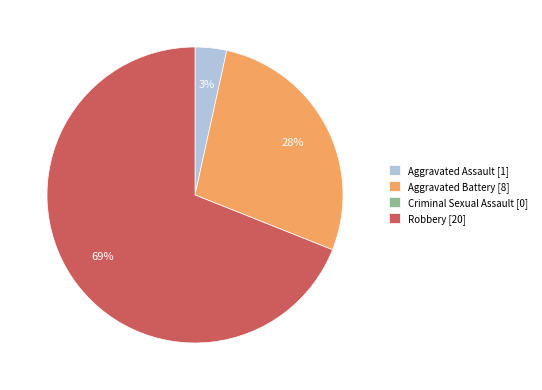

To the nearest percent, what portion does Aggravated Assault represent?

3%